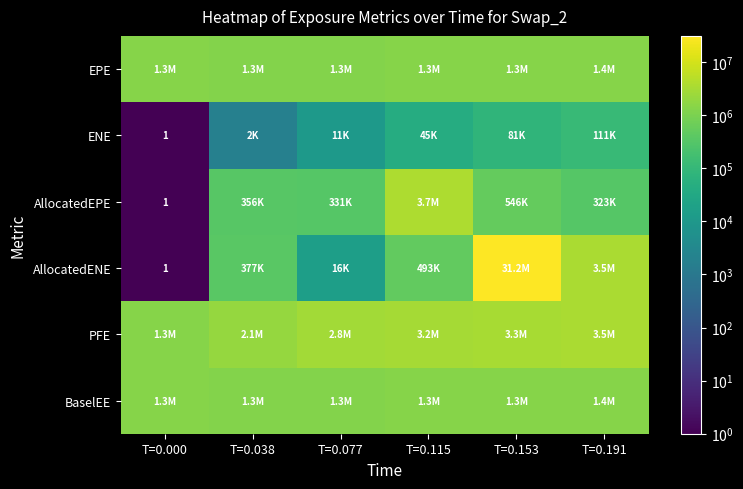

What is the difference between the AllocatedEPE values at T=0.077 and T=0.038?

24723